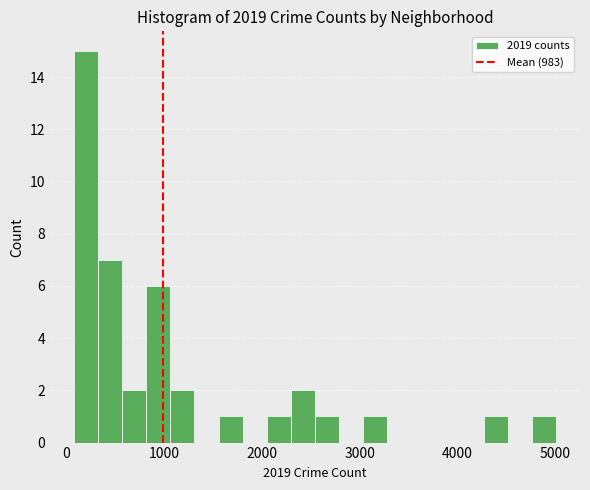

Around what value on the x-axis is the tallest bar? Give the approximate position of its centre, as read against the axis.

200